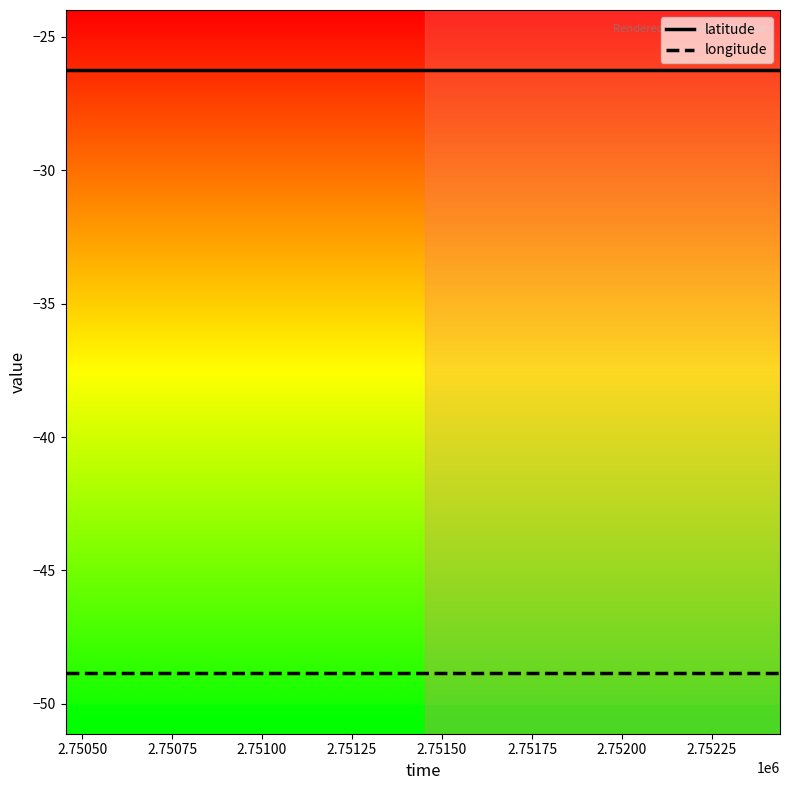

What is the average value of the latitude series?

-26.3